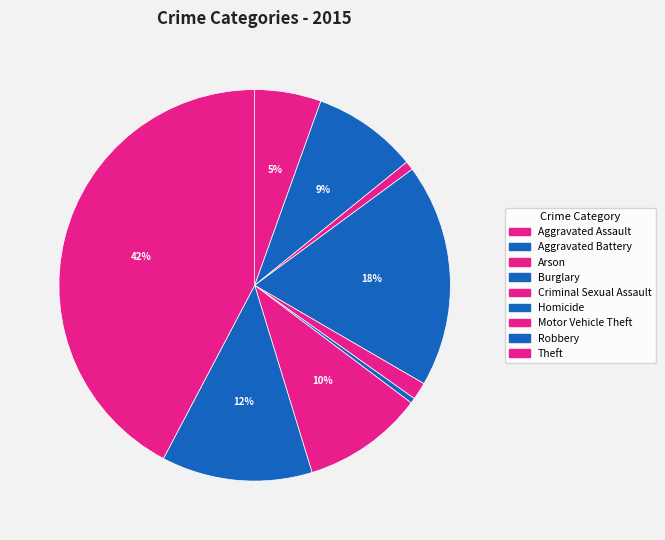

How many slices are in this pie chart?

9